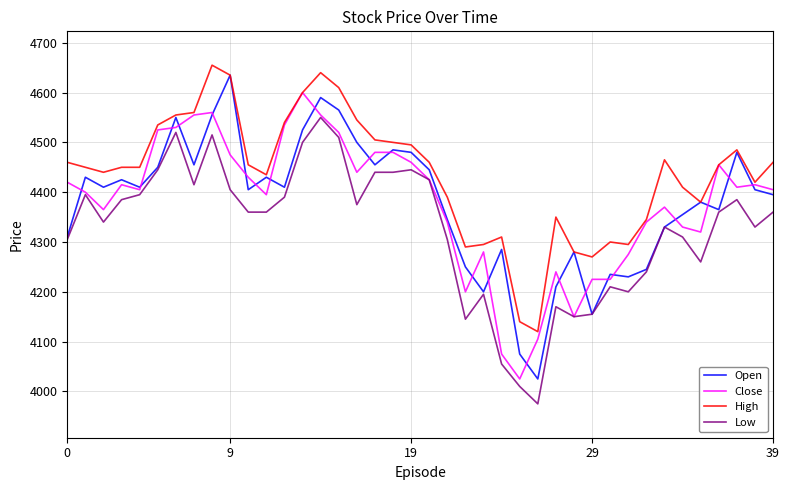

How many lines are shown in the chart?

4